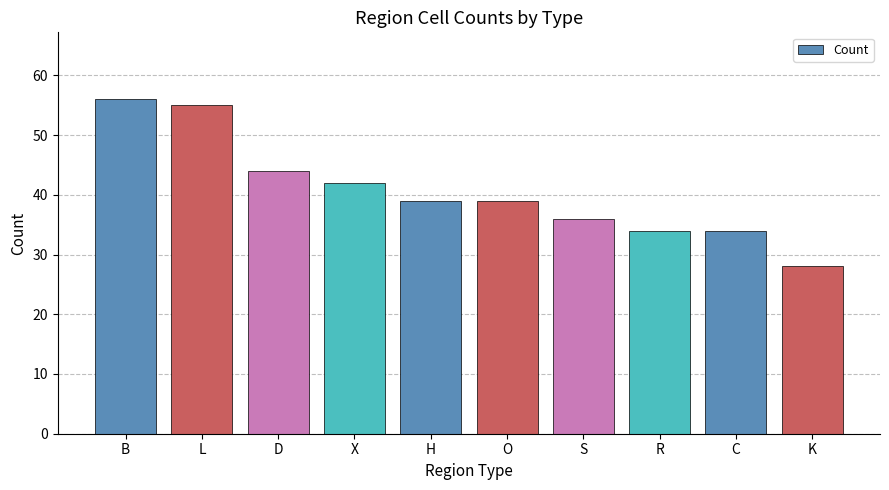

How many categories are shown in the chart?

10